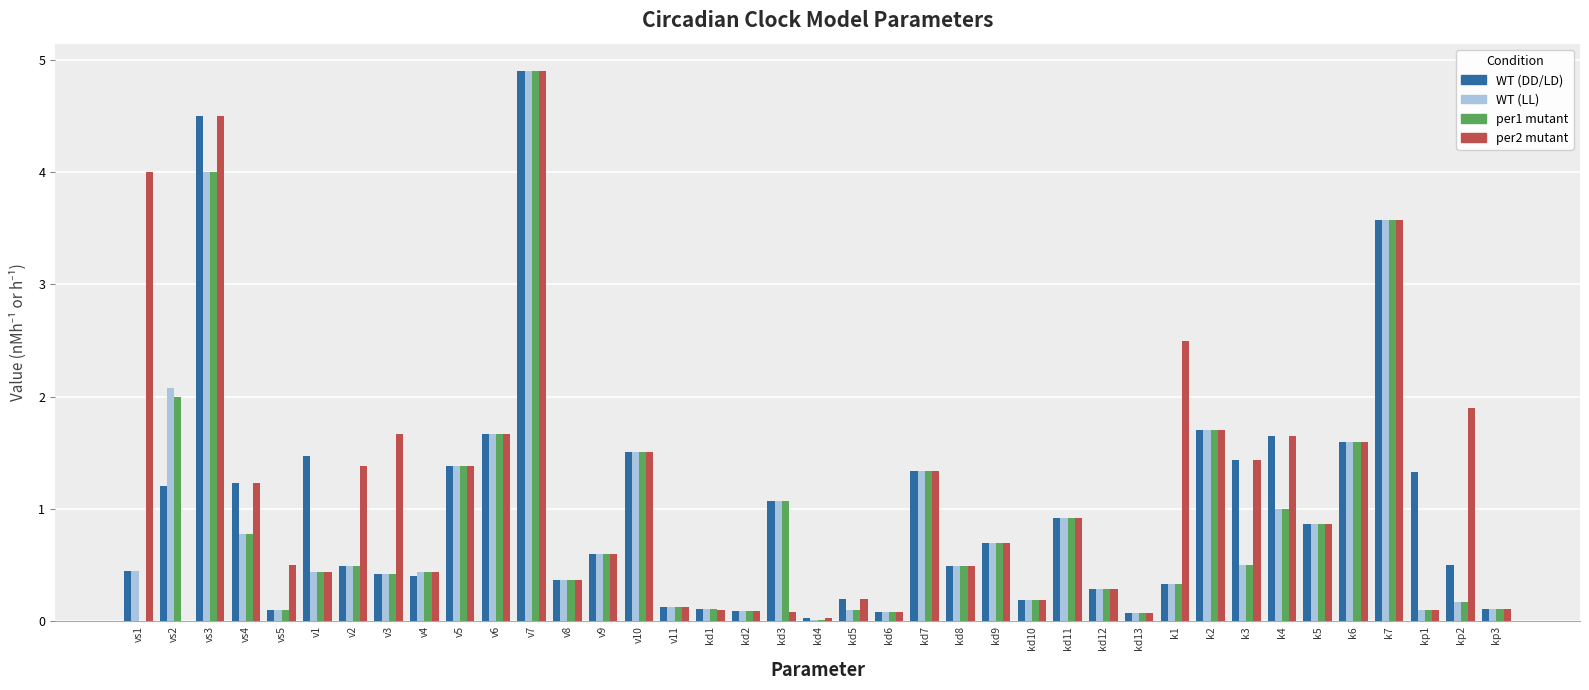

Are the bars horizontal?

No